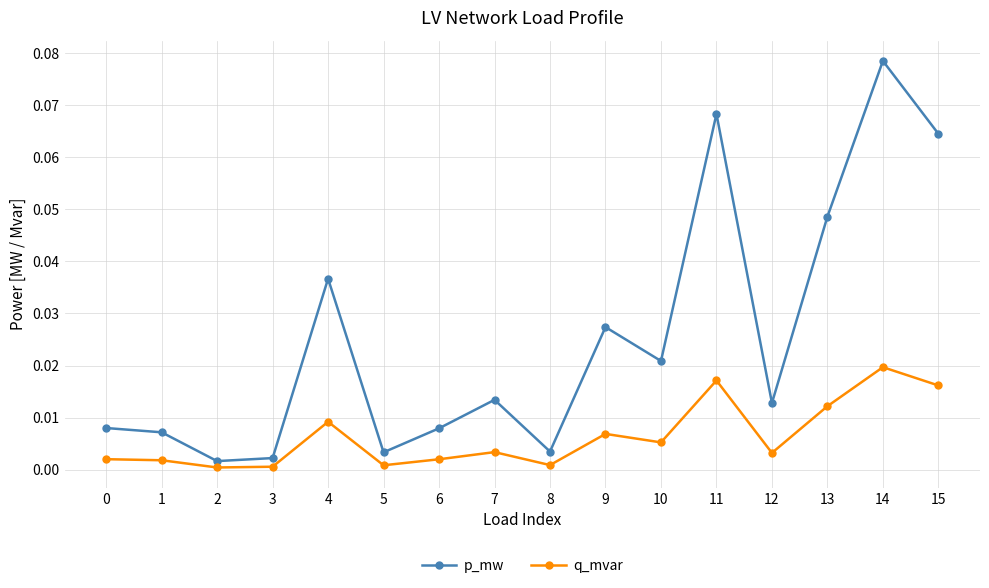

True or false: q_mvar and p_mw intersect in this chart.

False